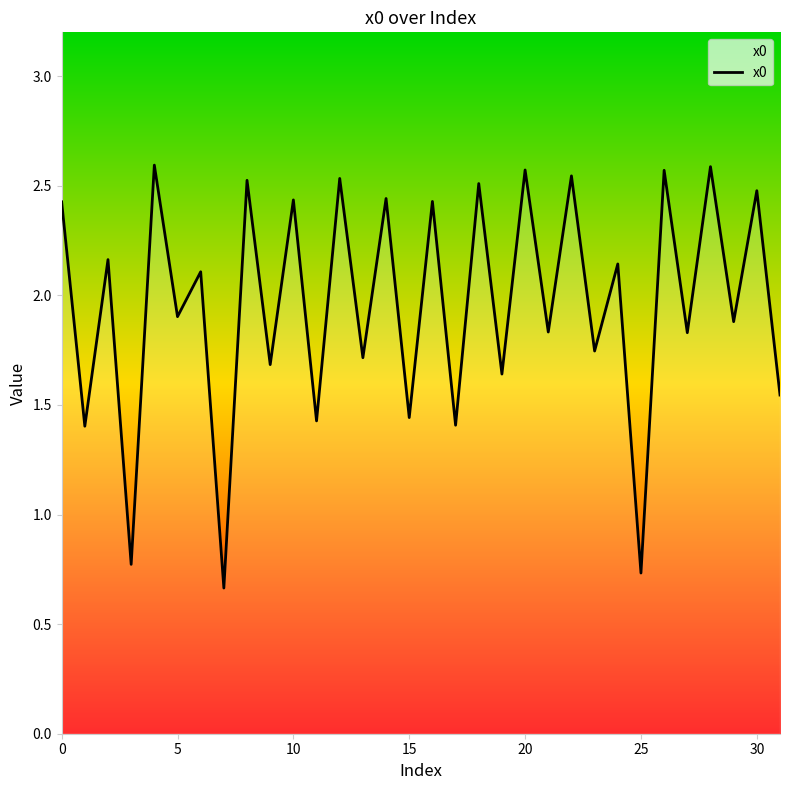

What is the difference between the second highest and minimum values?

1.9